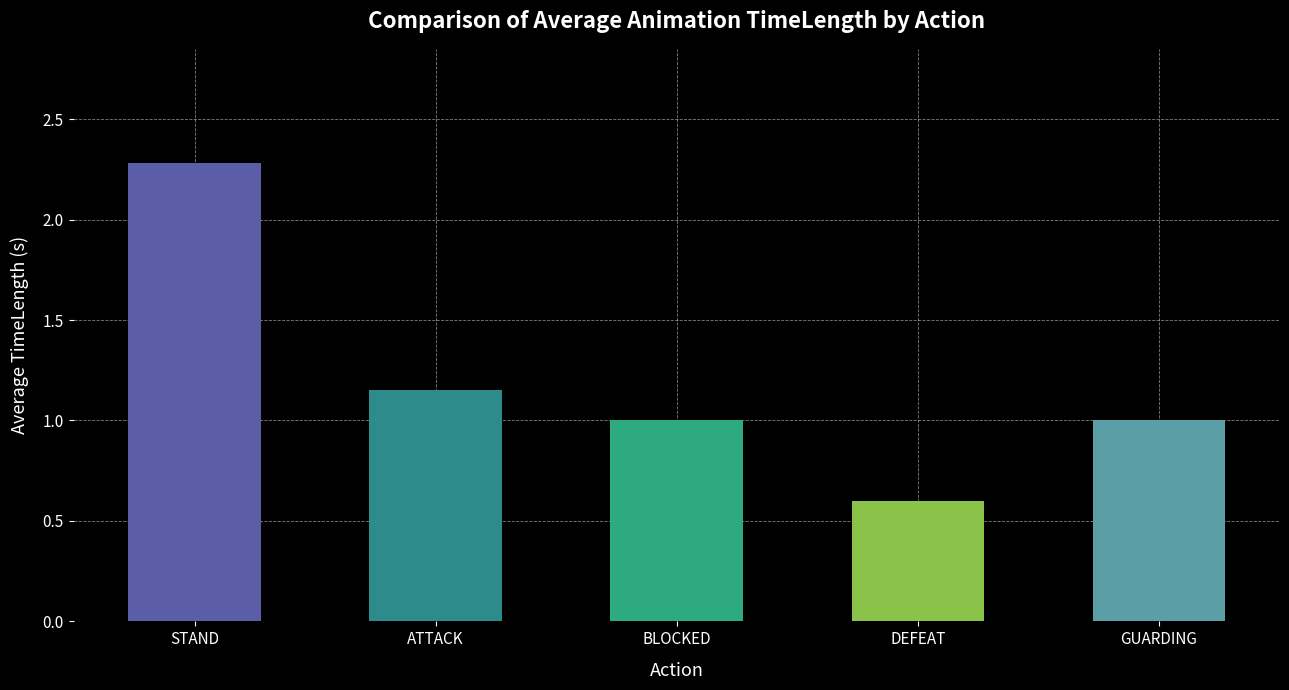

What is the minimum value shown in the chart?

0.6